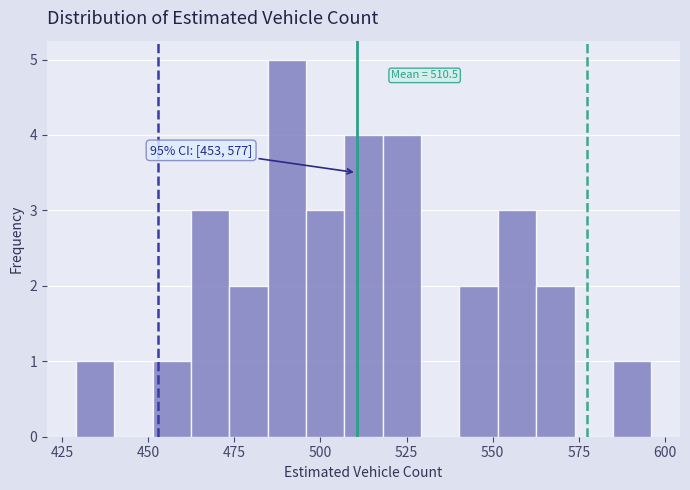

Around what value on the x-axis is the tallest bar? Give the approximate position of its centre, as read against the axis.

490